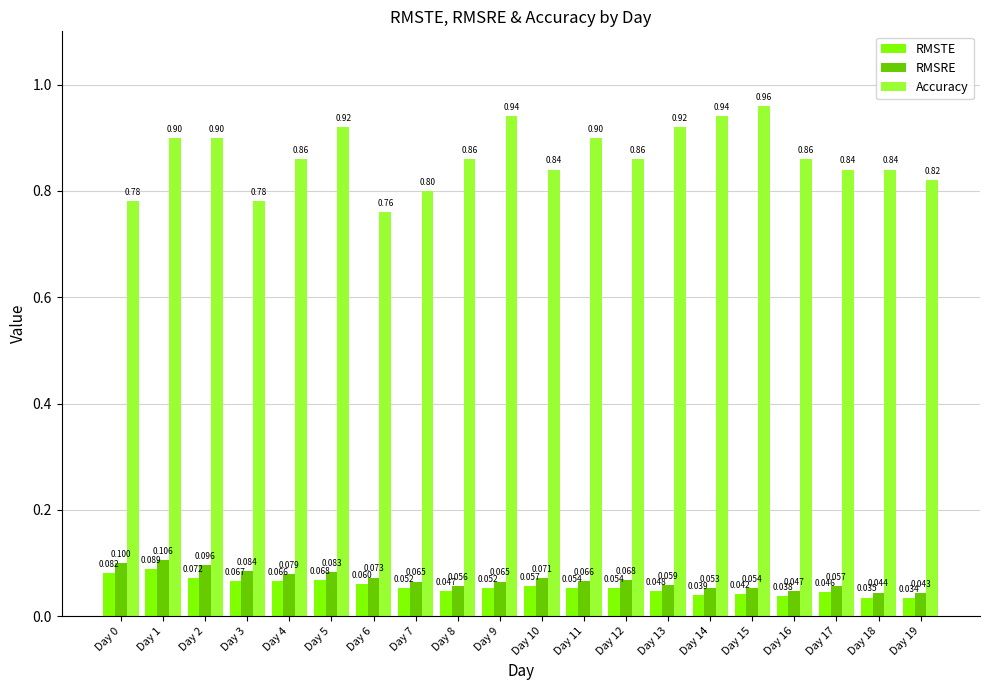

Are the bars grouped side by side (vs. stacked)?

Yes